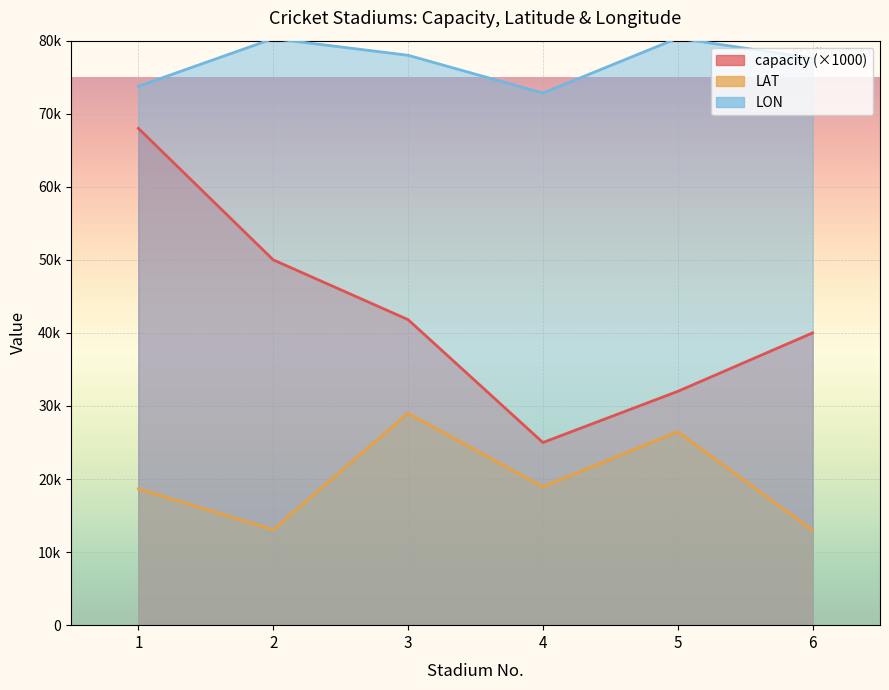

Reading right to left, transcribe all the data shown in this chart.

capacity: 6=40.0	5=32.0	4=25.0	3=41.8	2=50.0	1=68.0
LAT: 6=13.0	5=26.5	4=18.9	3=29.0	2=13.1	1=18.7
LON: 6=77.6	5=80.3	4=72.8	3=78.0	2=80.3	1=73.8